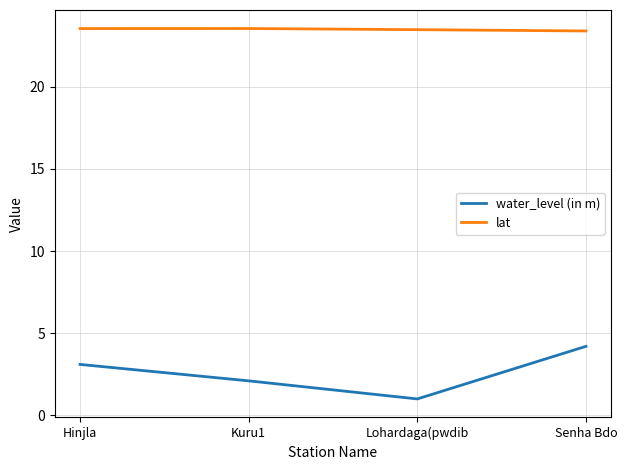

What position from the left is Senha Bdo?

4